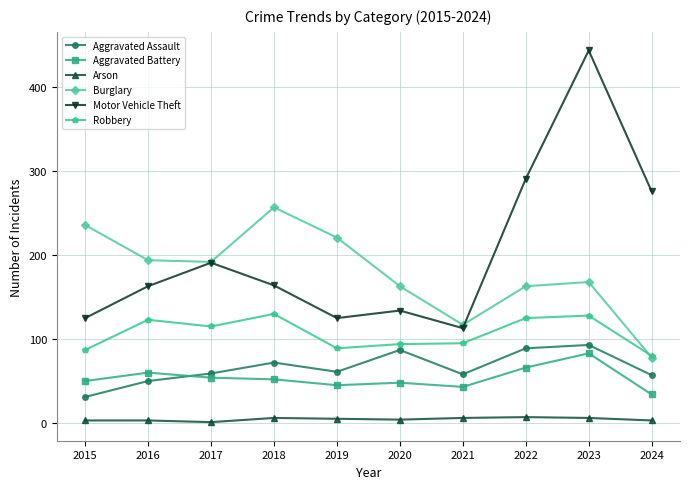

Is the value of Aggravated Battery at 2016 greater than the value of Motor Vehicle Theft at 2024?

No